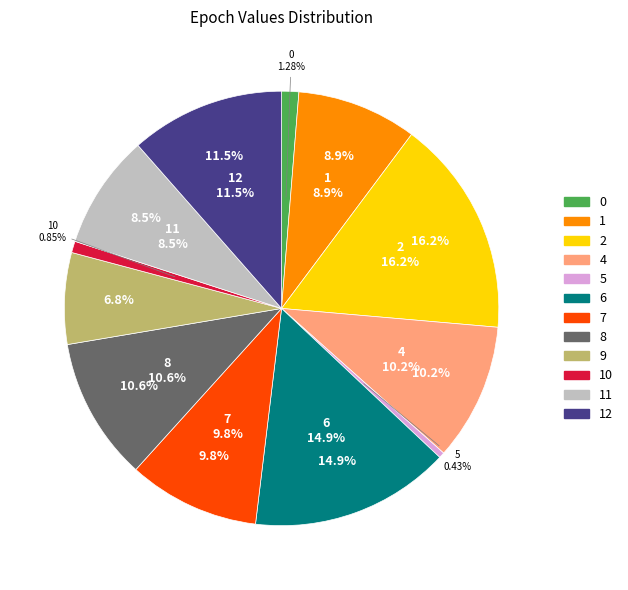

Is it true that 8 is 17% of the pie?

False